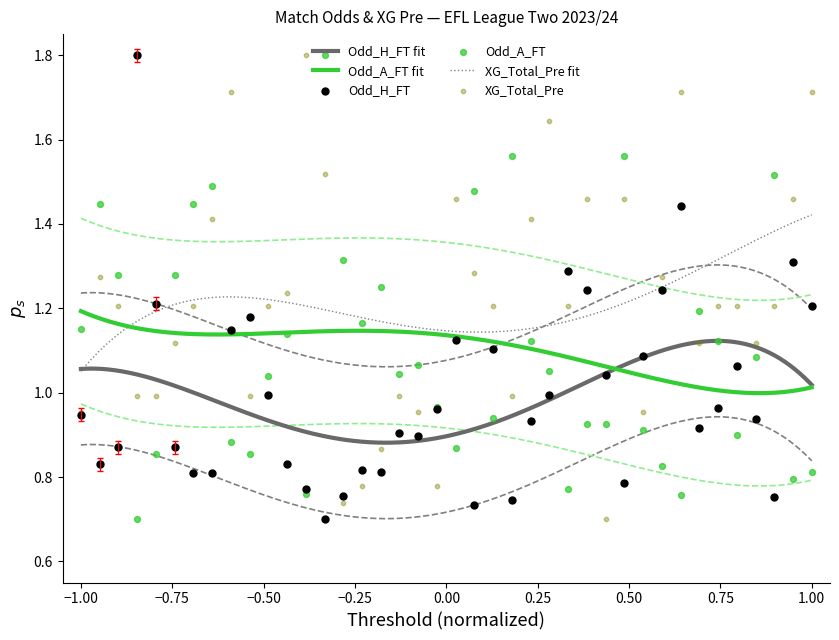

Which series contains the highest Y value?

Odd_H_FT